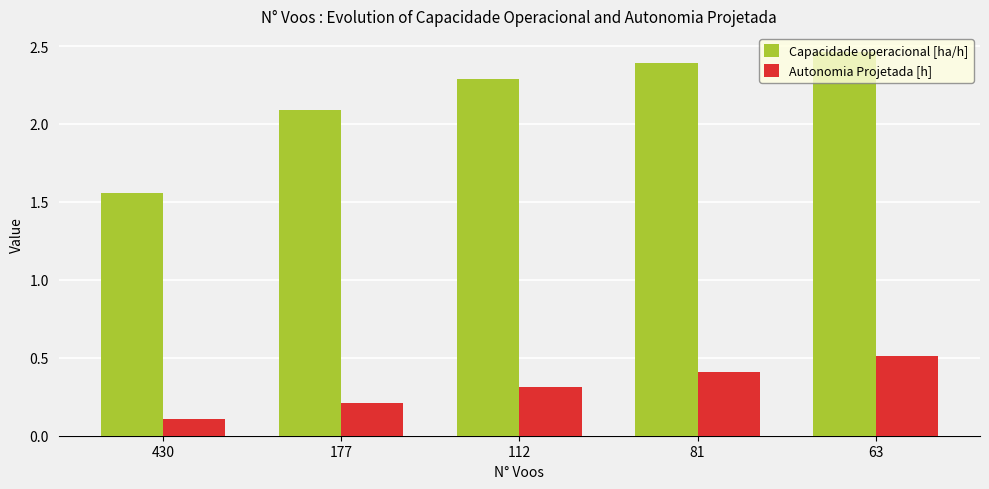

Which series has the largest range (max minus min)?

Capacidade operacional [ha/h]